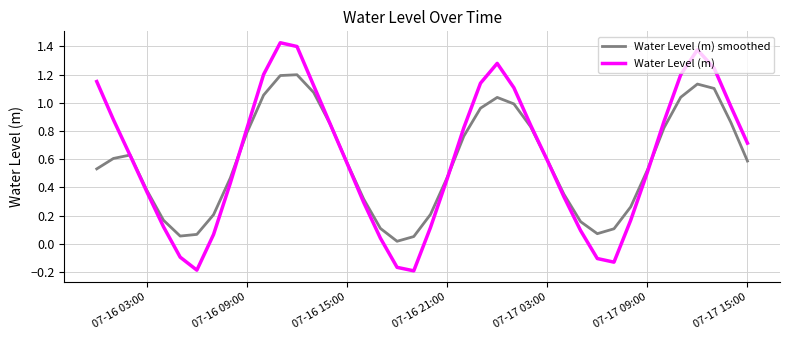

Rank the series by their maximum value, from highest to lowest.

Water Level (m), Water Level (m) smoothed